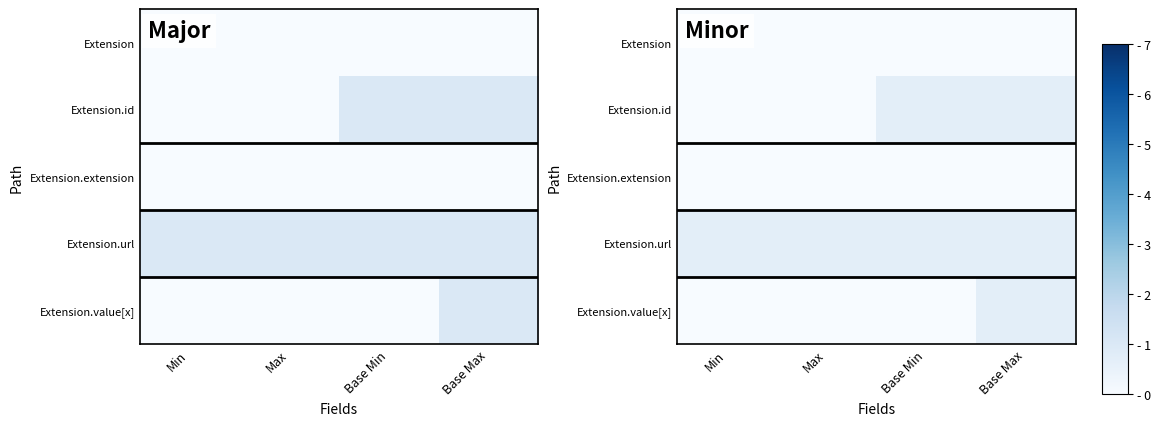

Between Min and Base Max, which series saw the biggest shift?

Extension.id